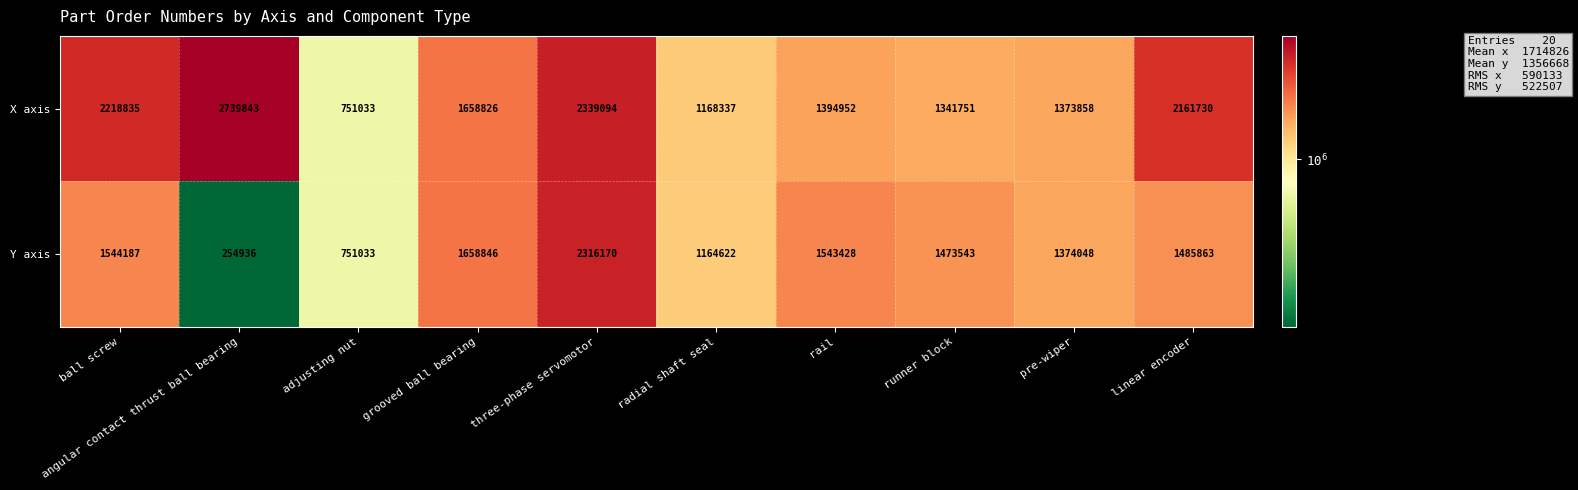

Which category has the lowest value in the X axis series?

adjusting nut